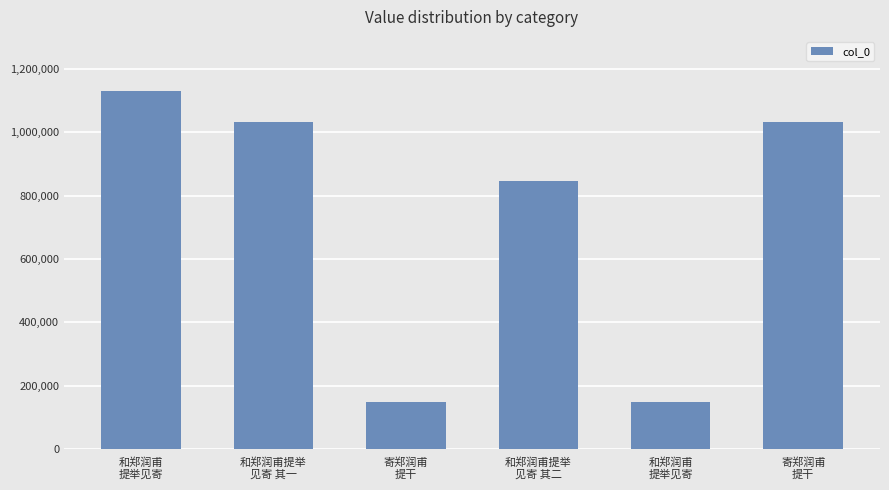

Are the bars horizontal?

No